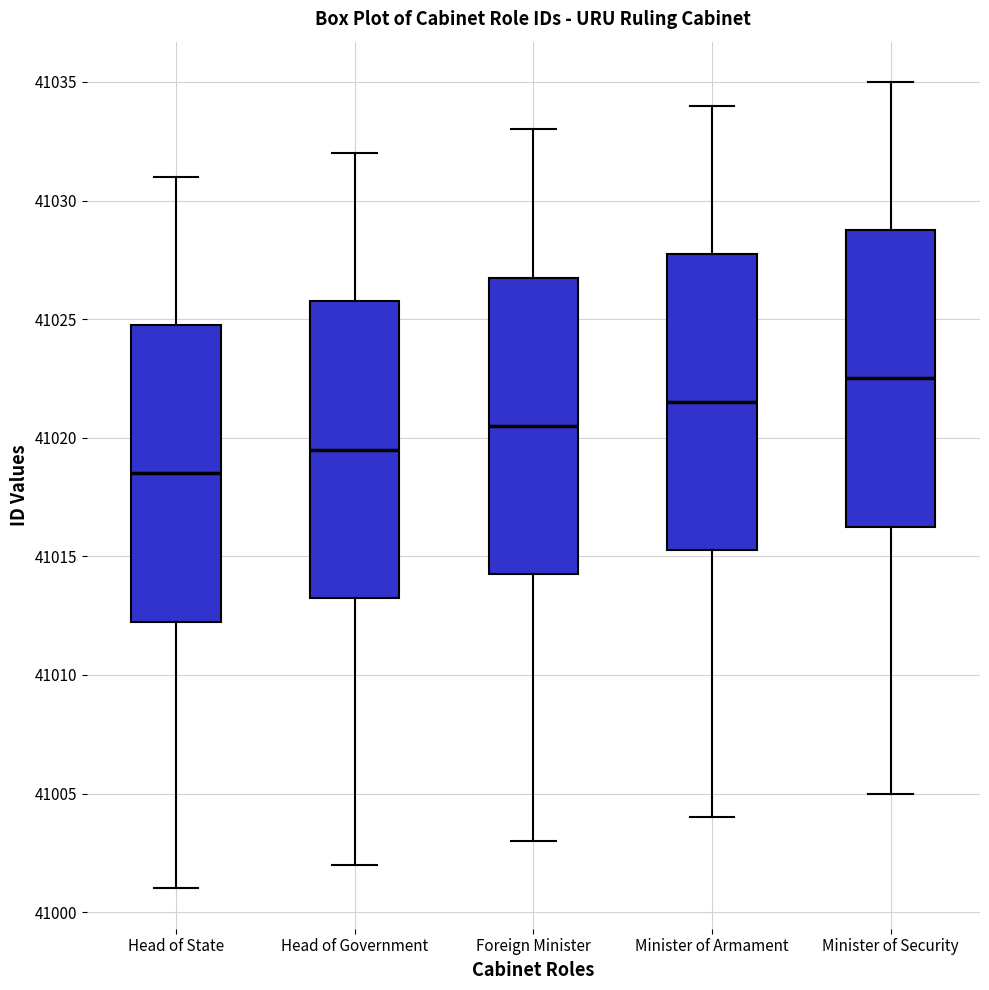

Which box's median line is the lowest?

Head of State